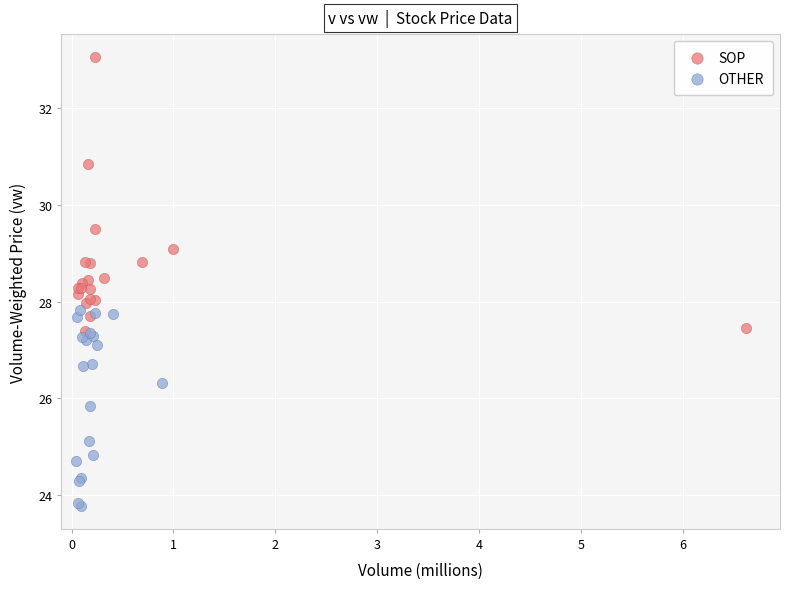

Which series has the largest Y range (max minus min)?

SOP